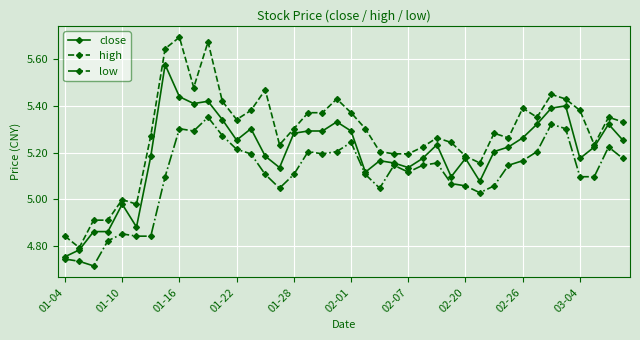

True or false: close and high intersect in this chart.

False